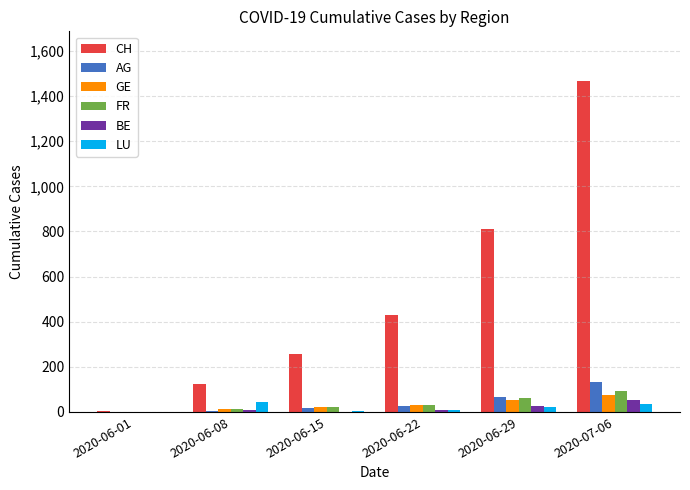

Does the chart contain stacked bars?

No